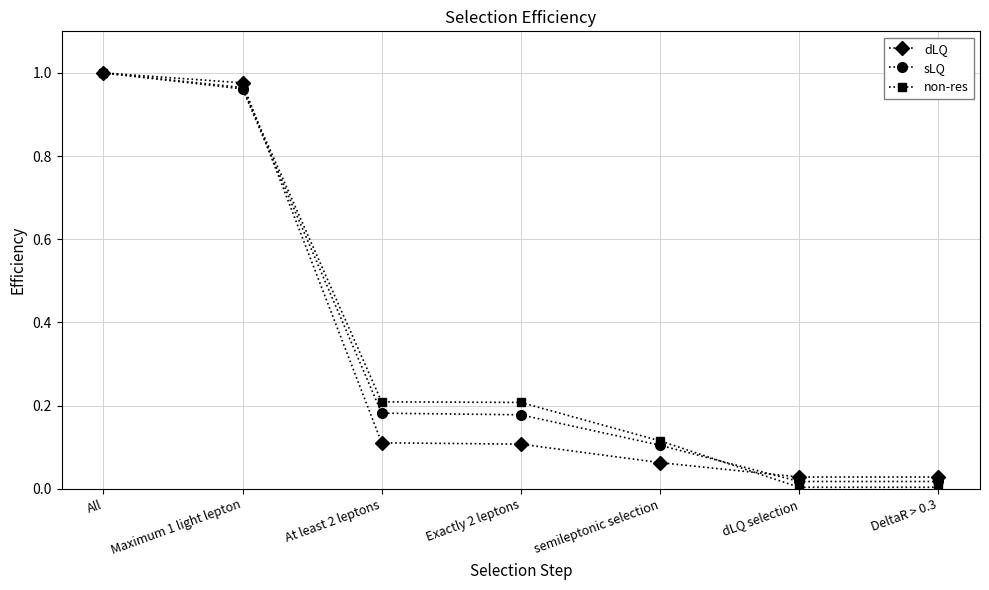

At how many categories does at least one series exceed 0?

7